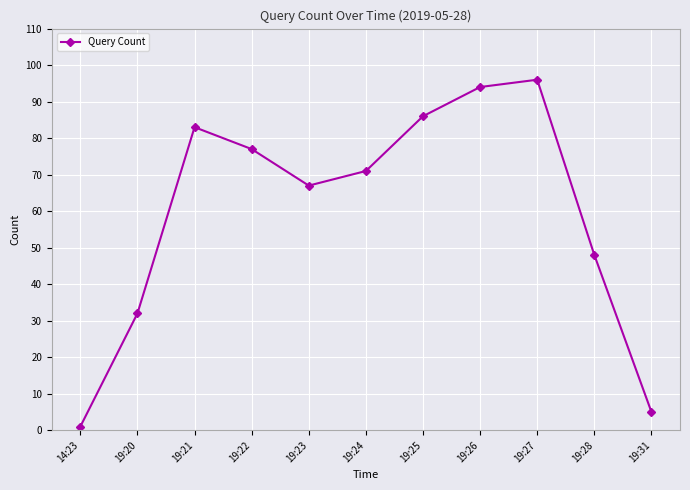

How many points are lower than both their immediate neighbors (excluding endpoints)?

1